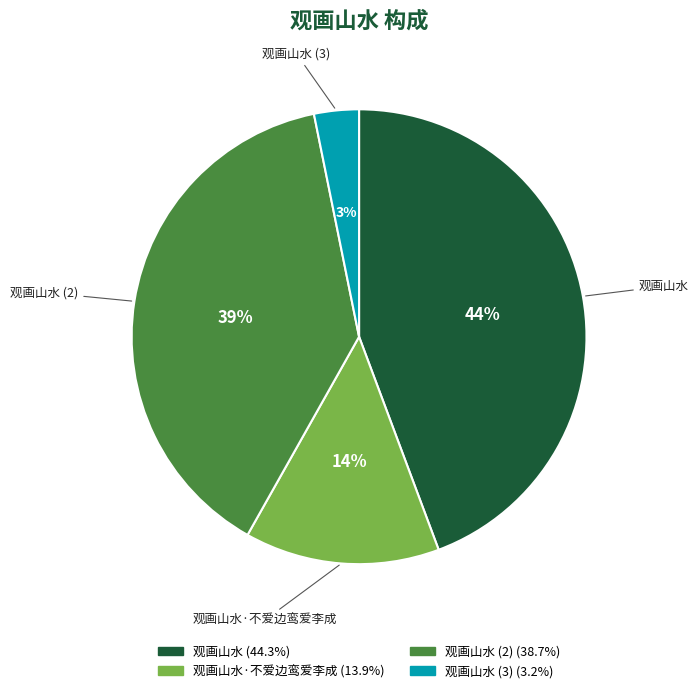

To the nearest percent, what is the average slice percentage?

25%